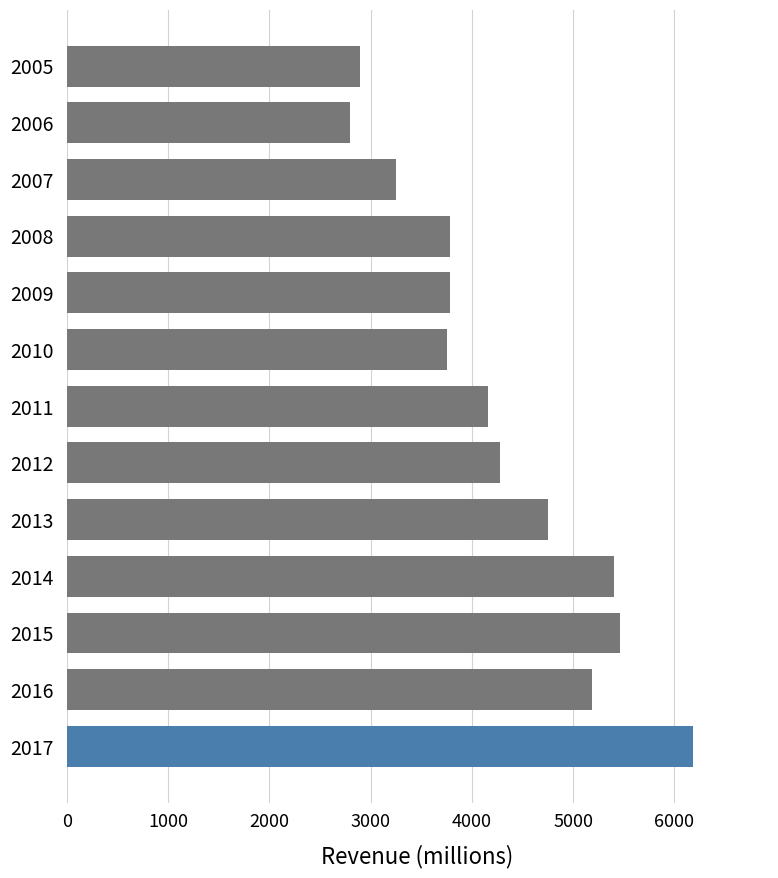

Which category has the highest value across all series?

2017